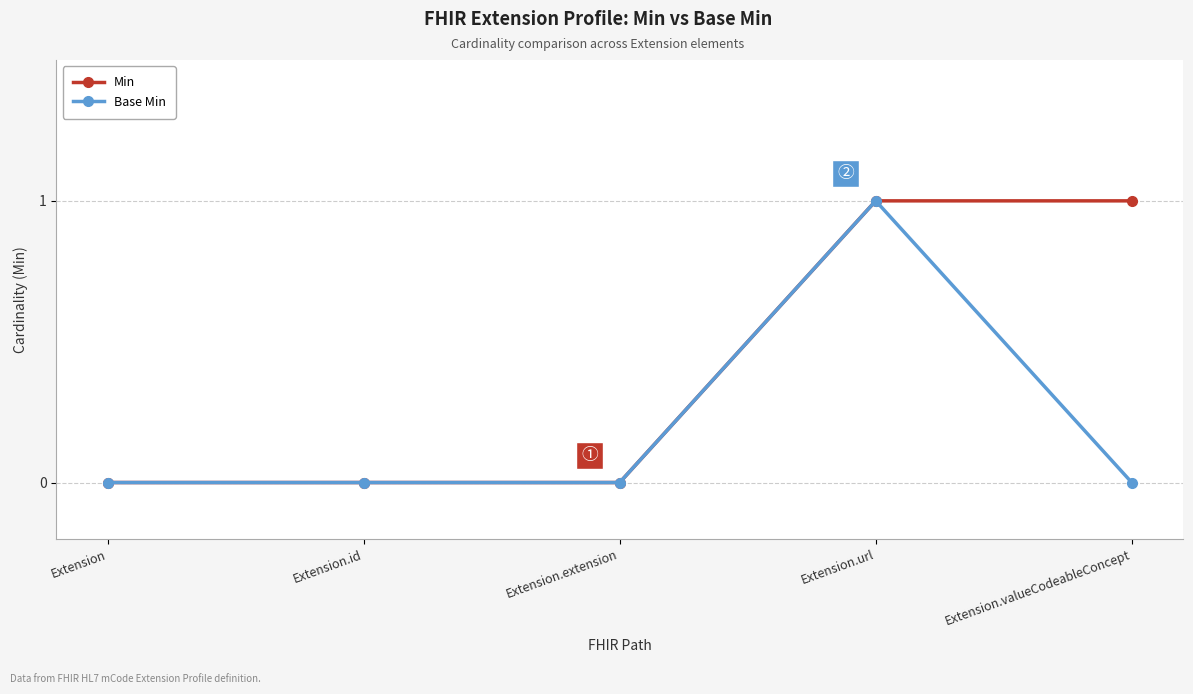

How many distinct data groups are displayed?

2